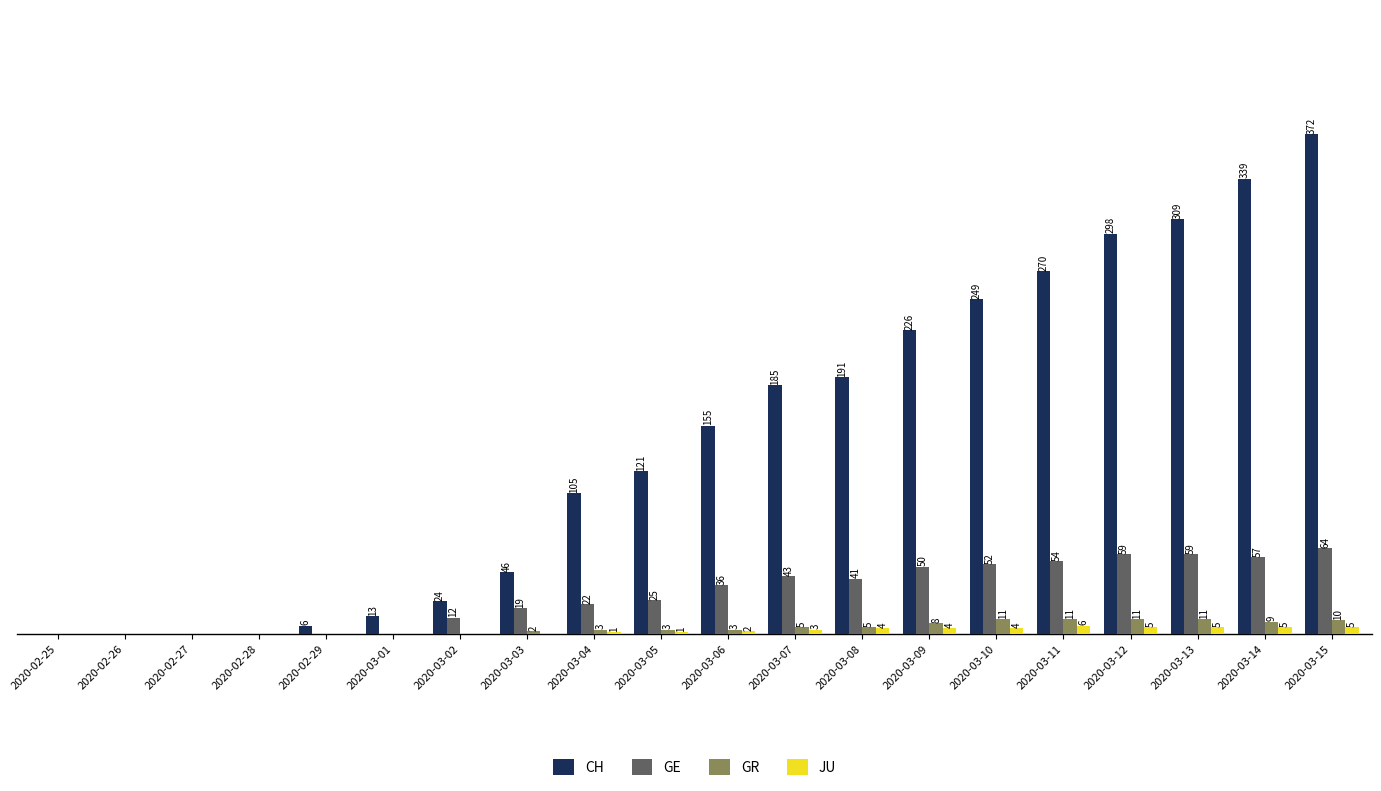

At which label does JU reach its peak?

2020-03-11